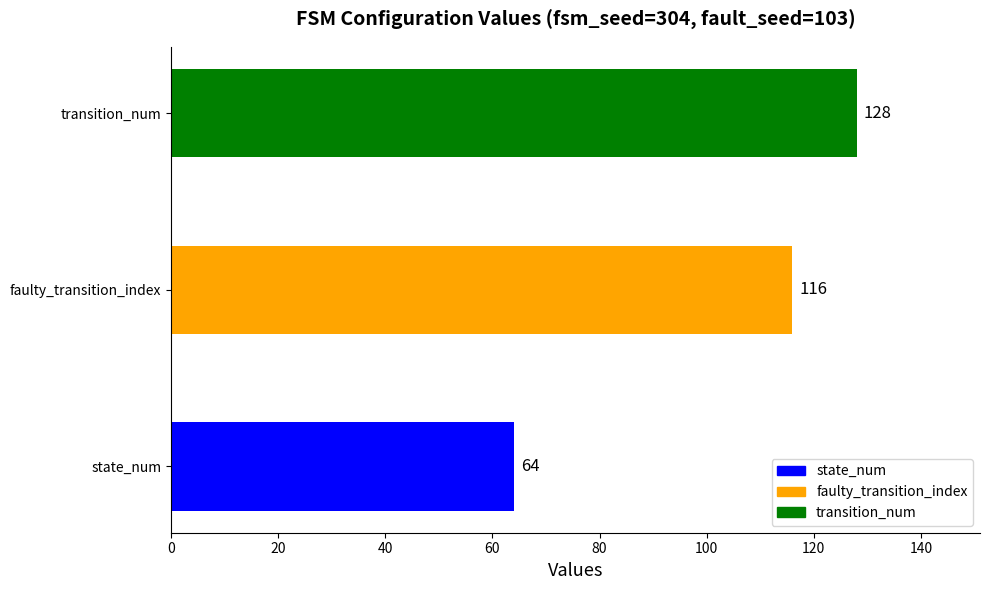

What is the ratio of the value at faulty_transition_index to the value at state_num?

1.8